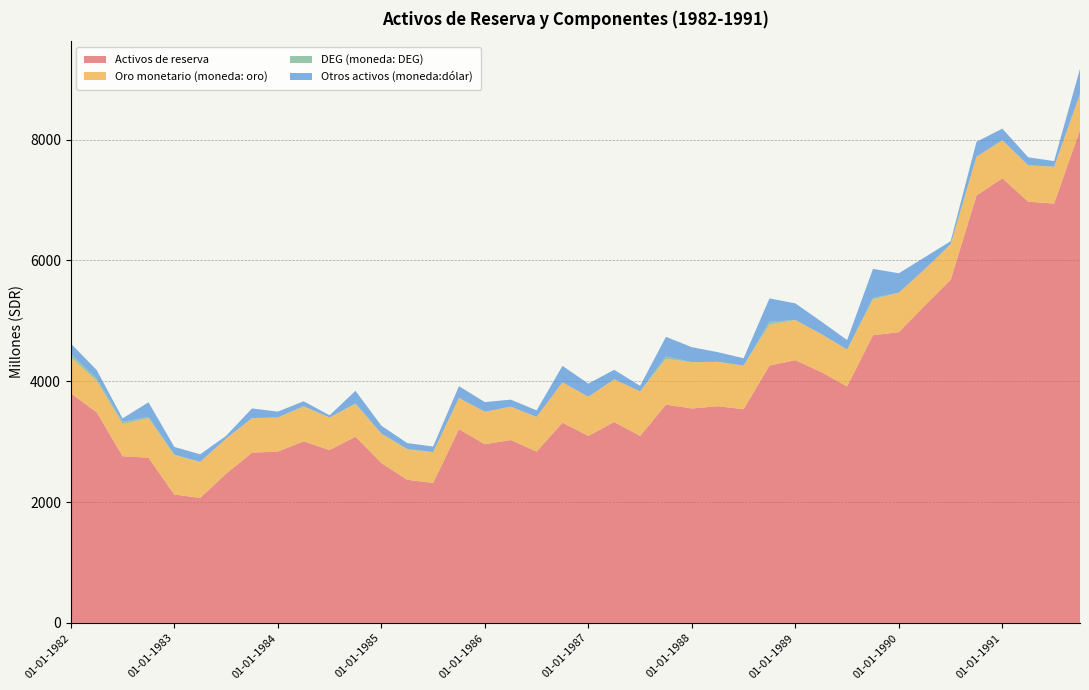

Reading right to left, extract all data points from this chart.

Activos de reserva: 01-10-1991=8159	01-07-1991=6941	01-04-1991=6972	01-01-1991=7360	01-10-1990=7074	01-07-1990=5677	01-04-1990=5251	01-01-1990=4813	01-10-1989=4762	01-07-1989=3914	01-04-1989=4153	01-01-1989=4348	01-10-1988=4261	01-07-1988=3537	01-04-1988=3587	01-01-1988=3549	01-10-1987=3613	01-07-1987=3095	01-04-1987=3325	01-01-1987=3095	01-10-1986=3314	01-07-1986=2836	01-04-1986=3027	01-01-1986=2957	01-10-1985=3206	01-07-1985=2316	01-04-1985=2369	01-01-1985=2647	01-10-1984=3082	01-07-1984=2861	01-04-1984=3005	01-01-1984=2836	01-10-1983=2818	01-07-1983=2469	01-04-1983=2070	01-01-1983=2124	01-10-1982=2735	01-07-1982=2759	01-04-1982=3485	01-01-1982=3800
Oro monetario (moneda: oro): 01-10-1991=597	01-07-1991=610	01-04-1991=601	01-01-1991=628	01-10-1990=642	01-07-1990=589	01-04-1990=603	01-01-1990=653	01-10-1989=592	01-07-1989=610	01-04-1989=630	01-01-1989=665	01-10-1988=679	01-07-1988=721	01-04-1988=734	01-01-1988=766	01-10-1987=757	01-07-1987=738	01-04-1987=708	01-01-1987=648	01-10-1986=668	01-07-1986=573	01-04-1986=551	01-01-1986=537	01-10-1985=519	01-07-1985=511	01-04-1985=500	01-01-1985=488	01-10-1984=540	01-07-1984=538	01-04-1984=576	01-01-1984=565	01-10-1983=567	01-07-1983=583	01-04-1983=594	01-01-1983=651	01-10-1982=656	01-07-1982=533	01-04-1982=521	01-01-1982=597
DEG (moneda: DEG): 01-10-1991=1	01-07-1991=1	01-04-1991=2	01-01-1991=3	01-10-1990=1	01-07-1990=3	01-04-1990=1	01-01-1990=1	01-10-1989=24	01-07-1989=1	01-04-1989=0	01-01-1989=1	01-10-1988=44	01-07-1988=1	01-04-1988=2	01-01-1988=1	01-10-1987=41	01-07-1987=0	01-04-1987=0	01-01-1987=1	01-10-1986=1	01-07-1986=2	01-04-1986=3	01-01-1986=1	01-10-1985=0	01-07-1985=1	01-04-1985=12	01-01-1985=0	01-10-1984=12	01-07-1984=1	01-04-1984=8	01-01-1984=0	01-10-1983=5	01-07-1983=0	01-04-1983=2	01-01-1983=11	01-10-1982=20	01-07-1982=36	01-04-1982=37	01-01-1982=54
Otros activos (moneda:dólar): 01-10-1991=414	01-07-1991=93	01-04-1991=132	01-01-1991=191	01-10-1990=247	01-07-1990=49	01-04-1990=198	01-01-1990=321	01-10-1989=482	01-07-1989=157	01-04-1989=207	01-01-1989=275	01-10-1988=388	01-07-1988=122	01-04-1988=159	01-01-1988=248	01-10-1987=325	01-07-1987=91	01-04-1987=157	01-01-1987=217	01-10-1986=272	01-07-1986=107	01-04-1986=115	01-01-1986=160	01-10-1985=194	01-07-1985=92	01-04-1985=96	01-01-1985=130	01-10-1984=208	01-07-1984=36	01-04-1984=80	01-01-1984=97	01-10-1983=160	01-07-1983=44	01-04-1983=125	01-01-1983=127	01-10-1982=241	01-07-1982=57	01-04-1982=142	01-01-1982=173